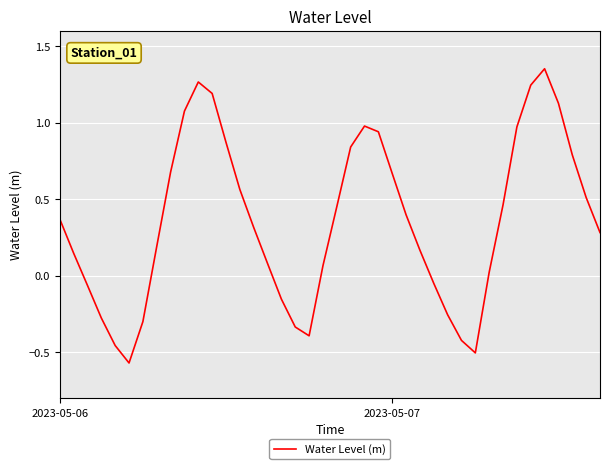

What is the difference between the maximum and minimum values?

1.9